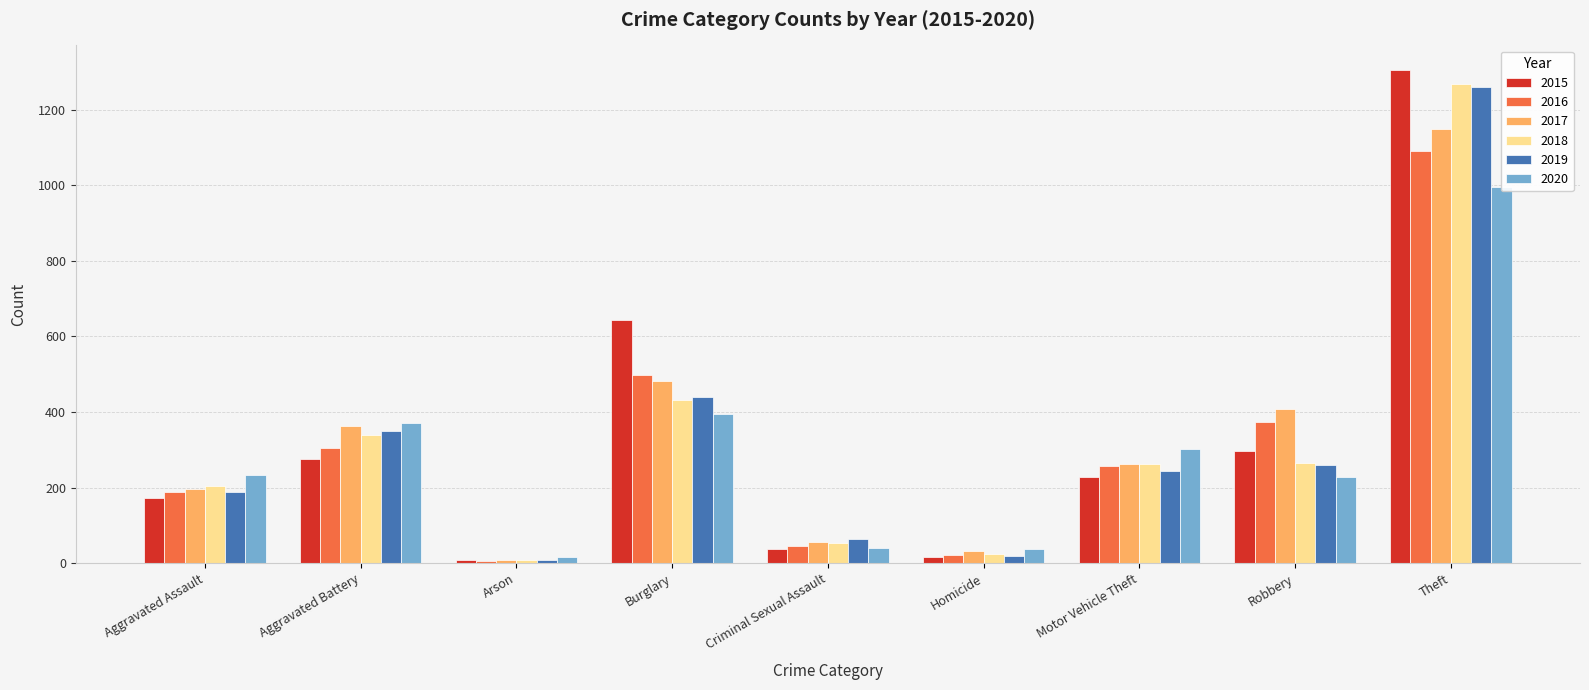

Is the value of 2020 at Aggravated Battery greater than the value of 2015 at Aggravated Assault?

Yes